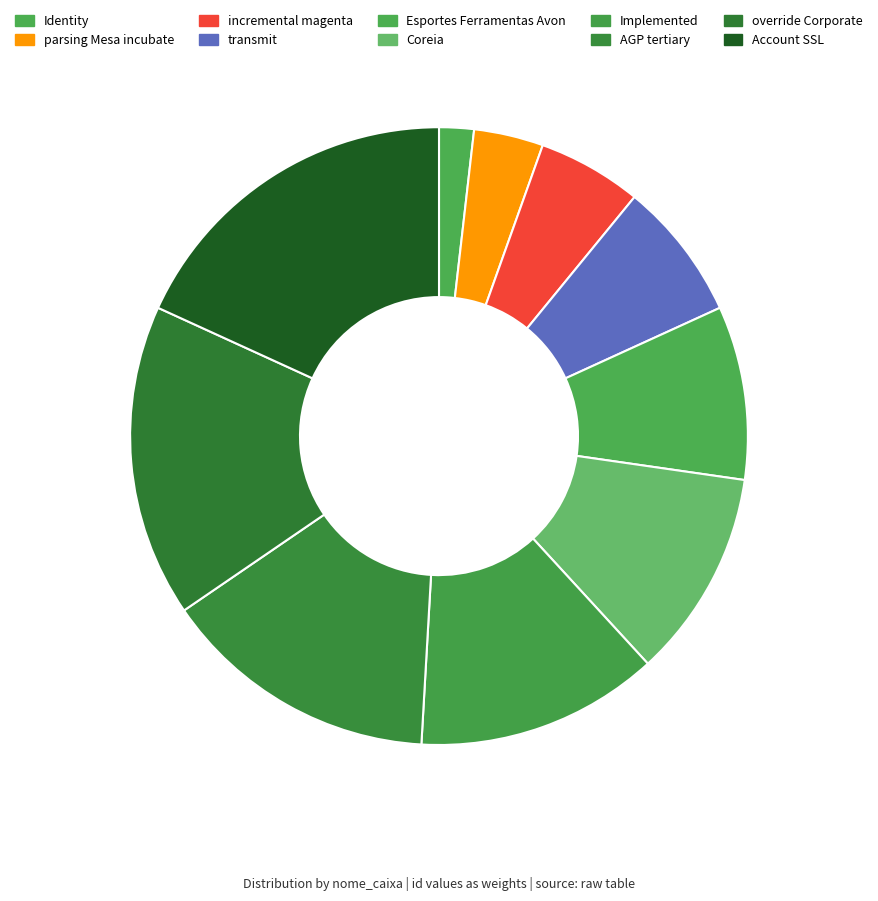

Combined, what portion of the pie is Implemented and transmit?

20.0%